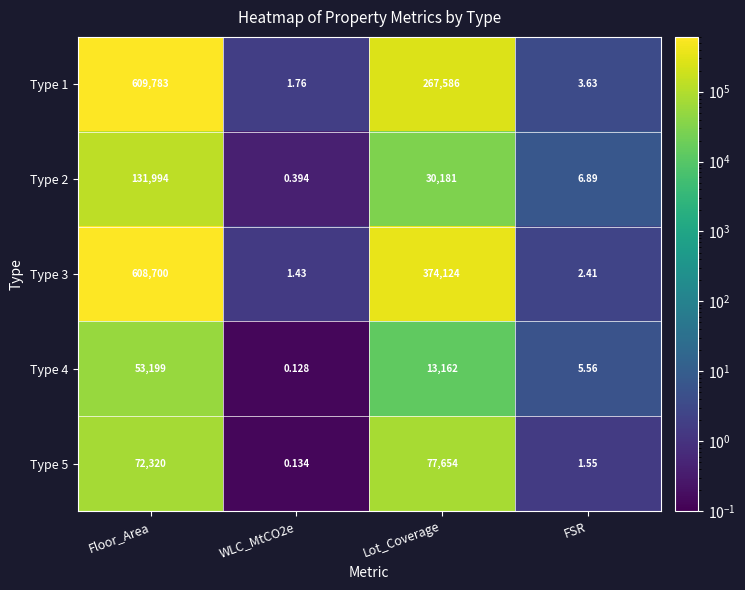

How many data points in Type 1 are less than 267586?

2